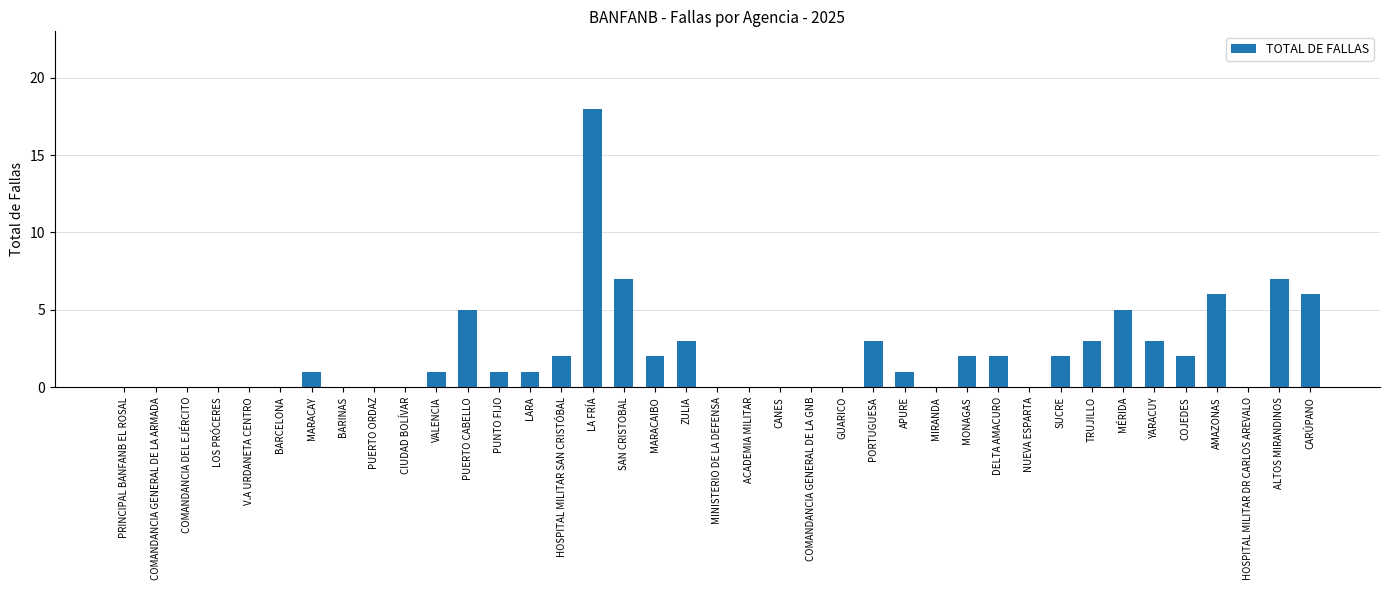

What value does the data have at PORTUGUESA?

3